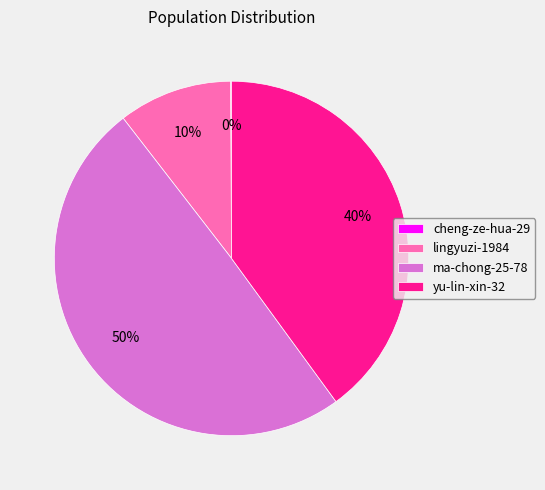

Do ma-chong-25-78 and lingyuzi-1984 together represent more than half of the pie?

Yes